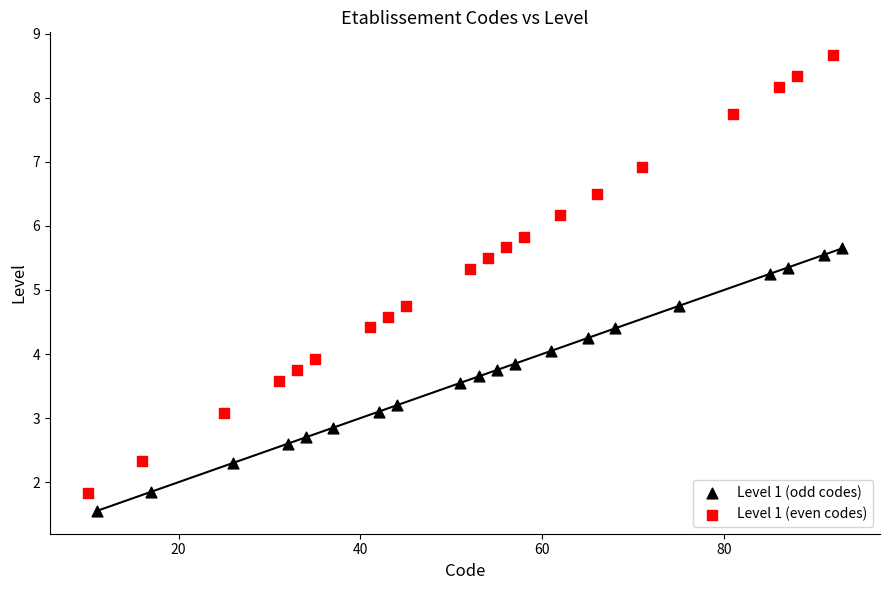

Which series contains the highest Y value?

Level 1 (even codes)